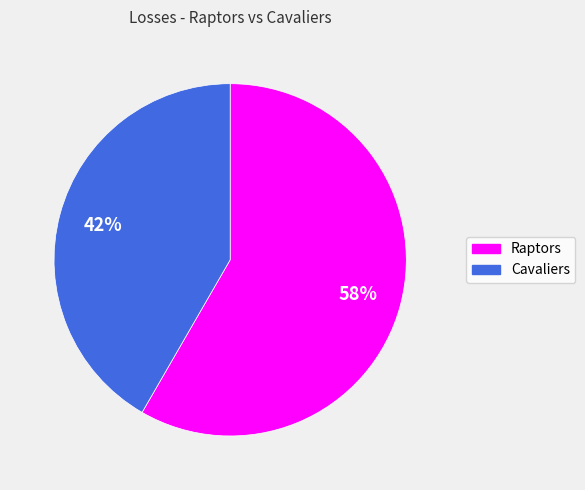

Is the sum of Cavaliers and Raptors greater than half?

Yes